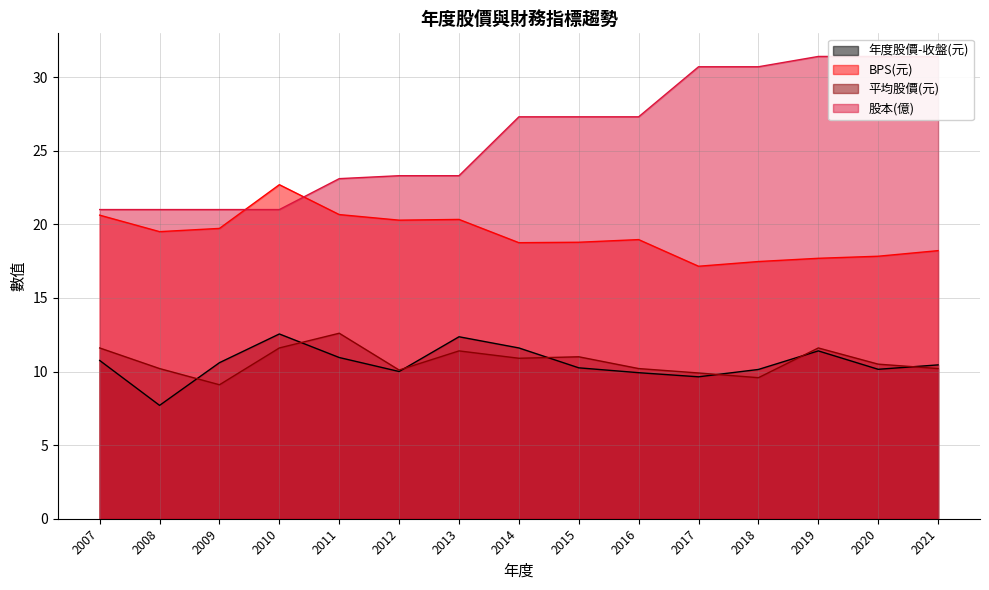

What is the spread (max minus min) of values at 2020?

21.2